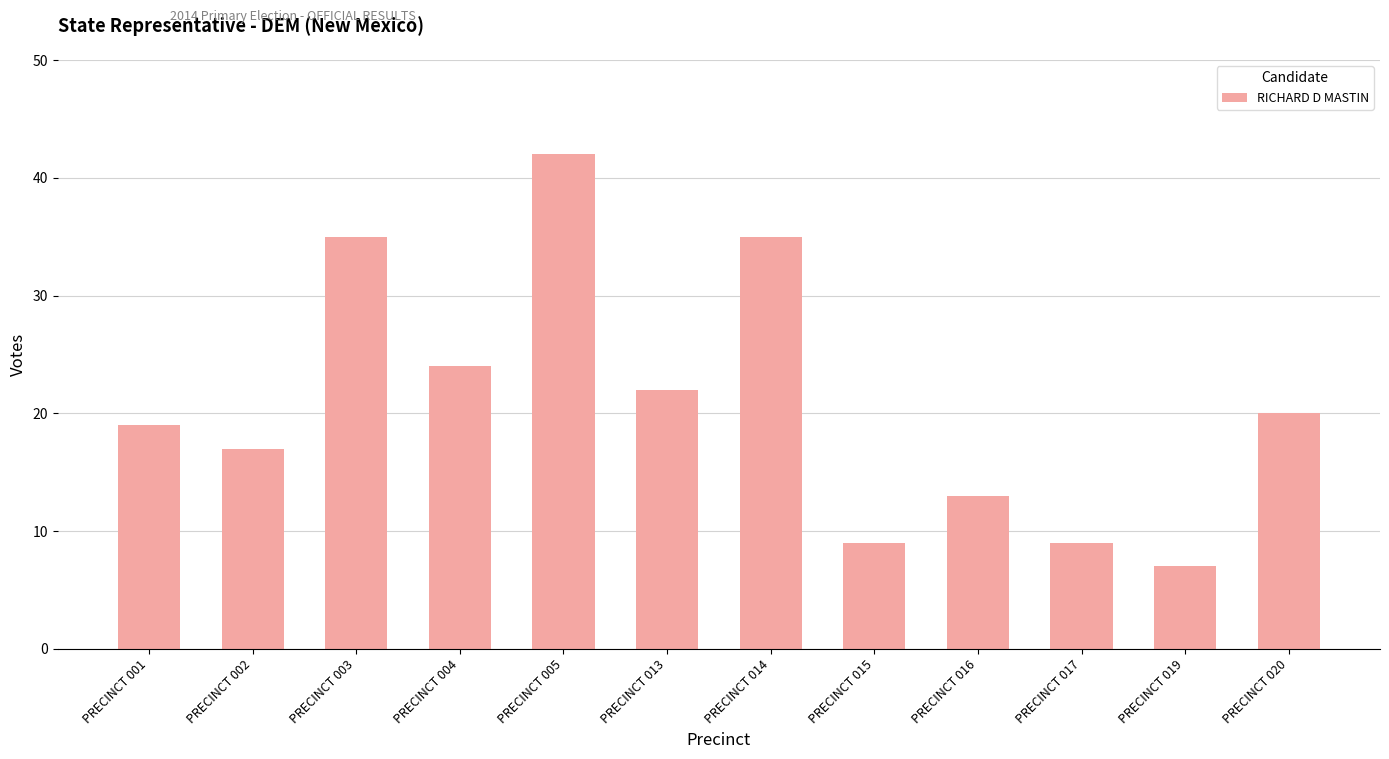

Which category has the highest value across all series?

PRECINCT 005